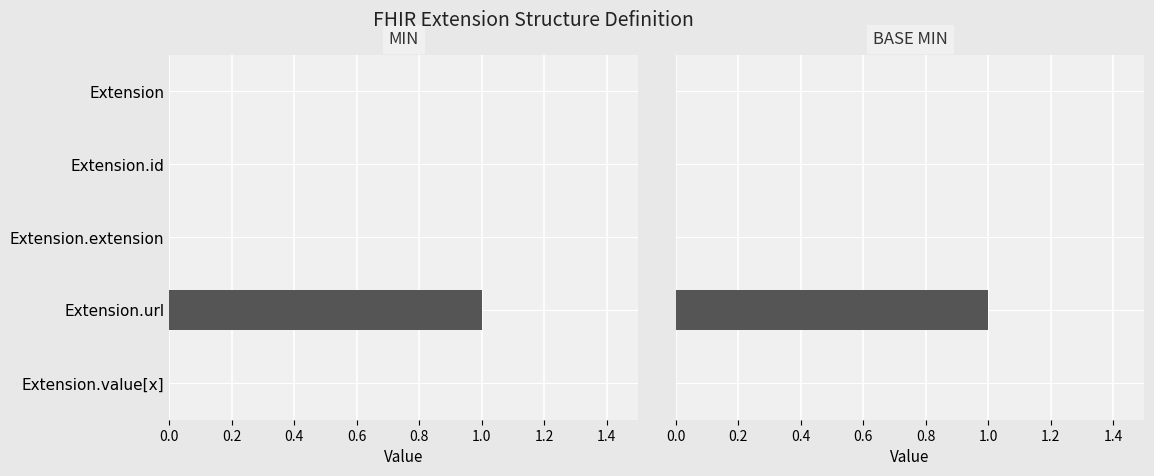

At how many categories does at least one series exceed 0?

1